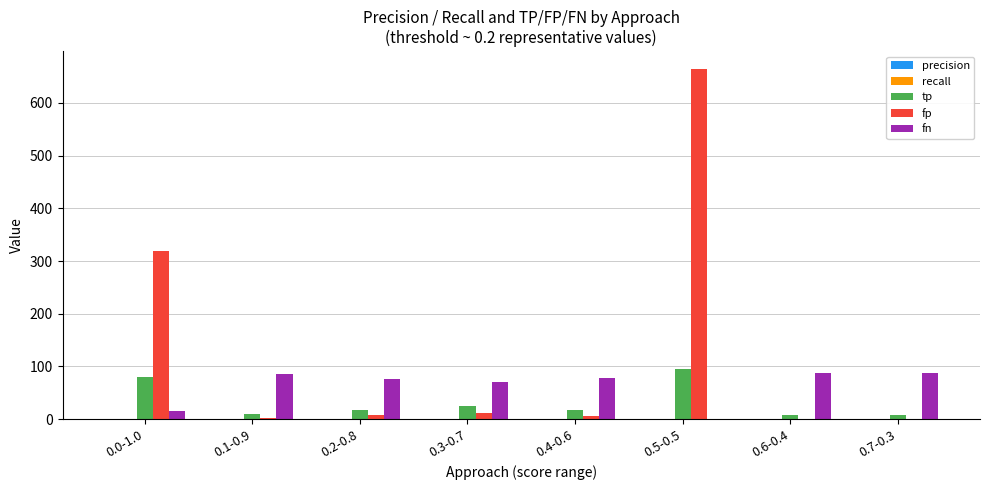

Which label corresponds to the largest value in the chart?

0.5-0.5